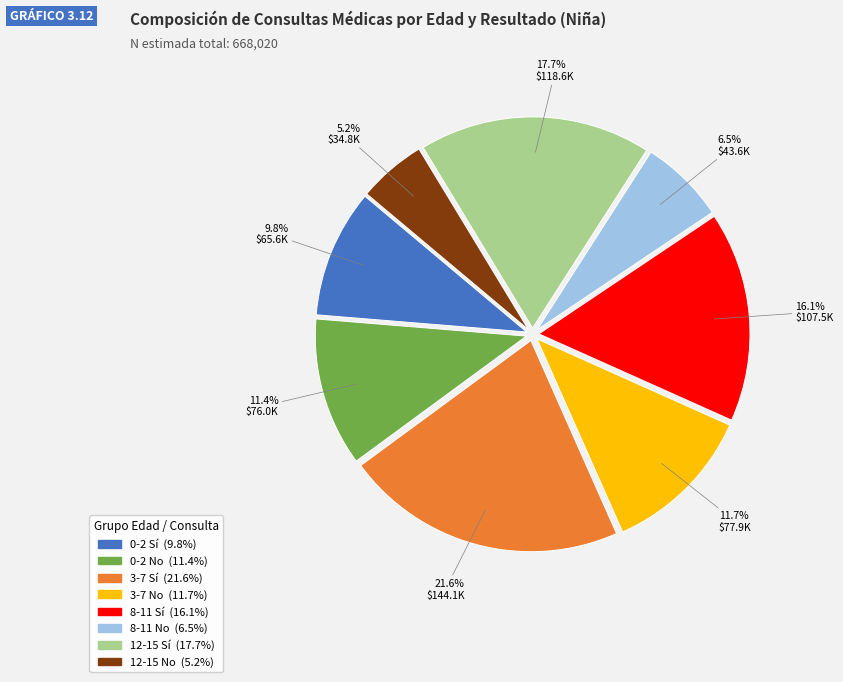

Is 3-7 No the majority of the pie?

No